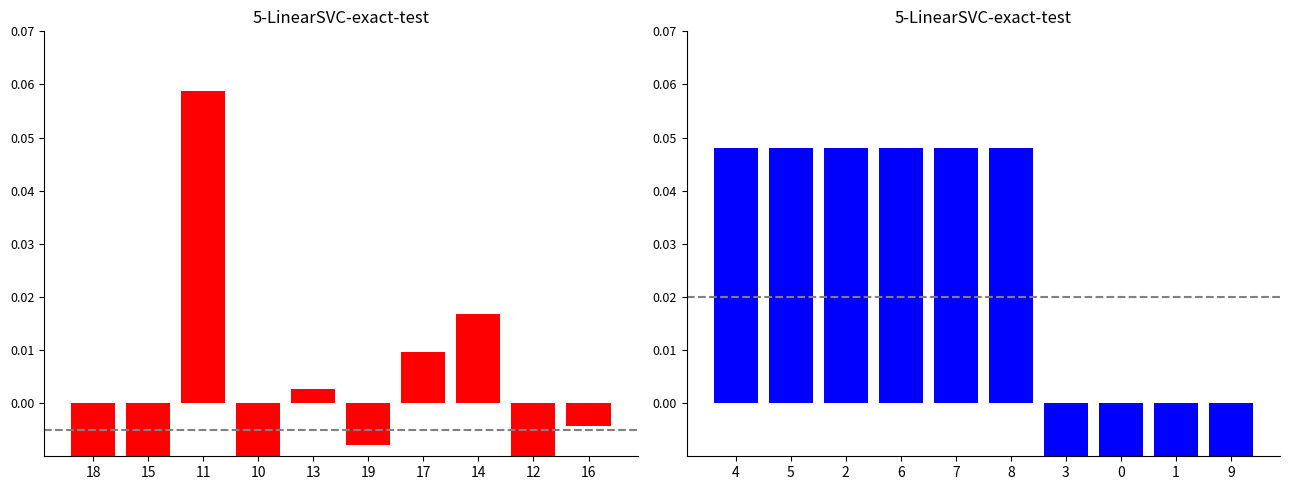

What is the difference between the maximum and minimum values in the TC series?

0.1